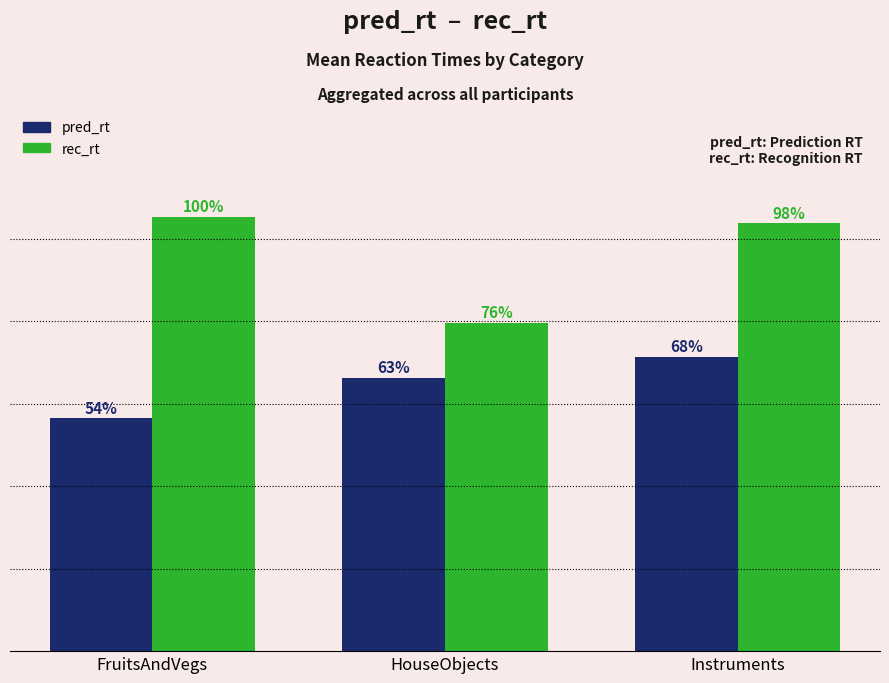

What position from the right is FruitsAndVegs?

3